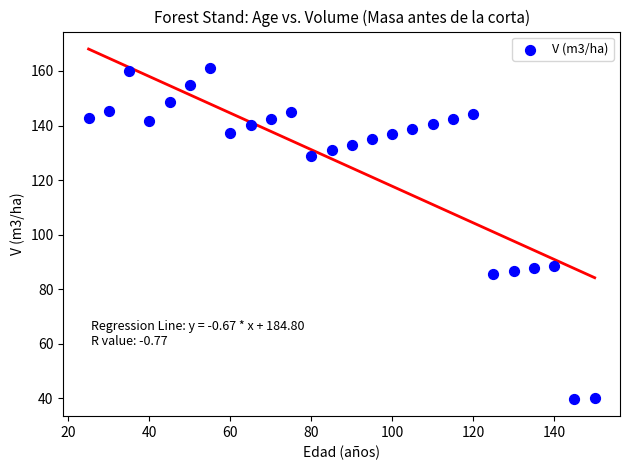

What is the range of X values (max minus min)?

125.0